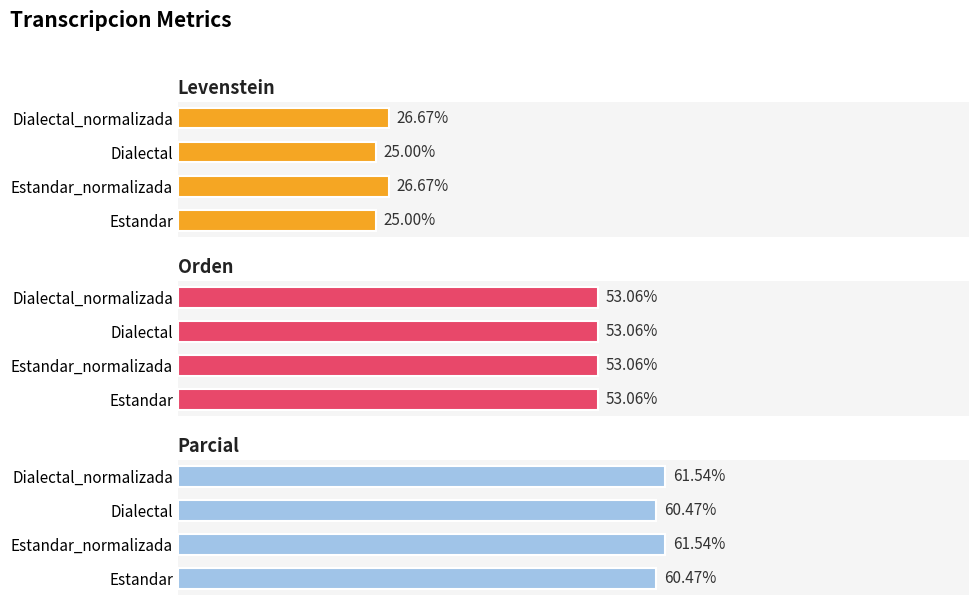

The value of Orden at 60 is 0.8. True or false?

False